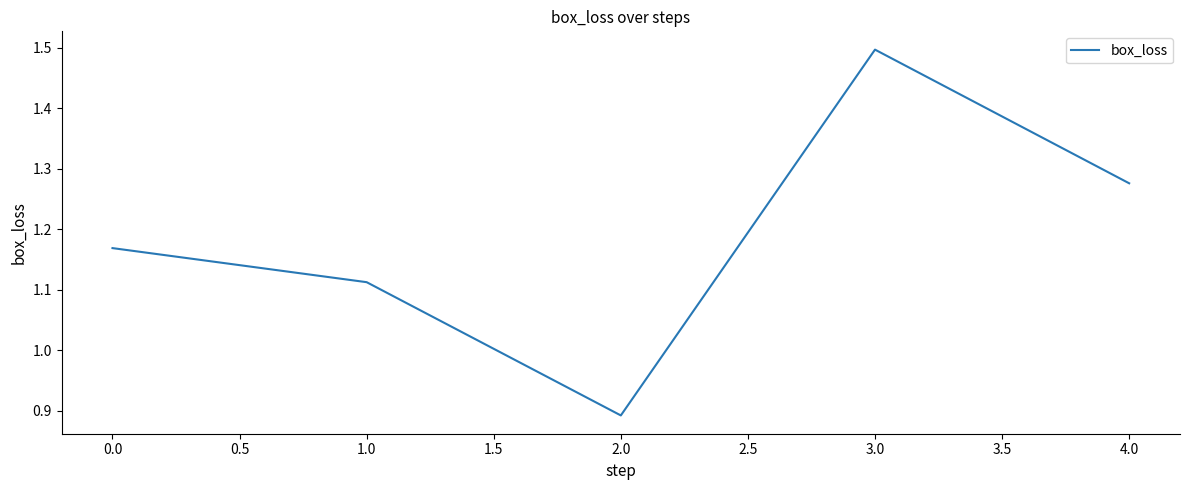

Which category has the highest value across all series?

3.0